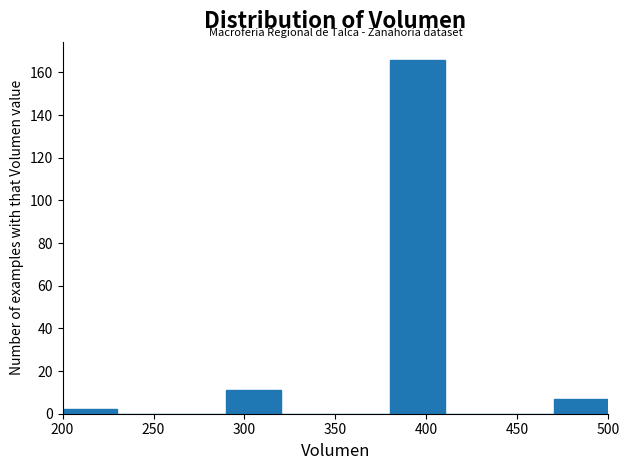

Which range on the x-axis has the tallest bar?

380 to 410